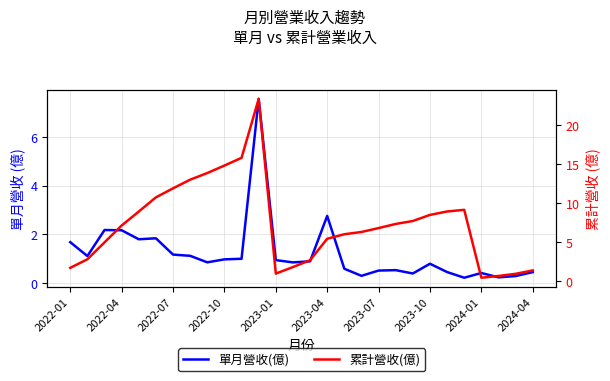

Which series has the largest total across all categories?

累計營收(億)